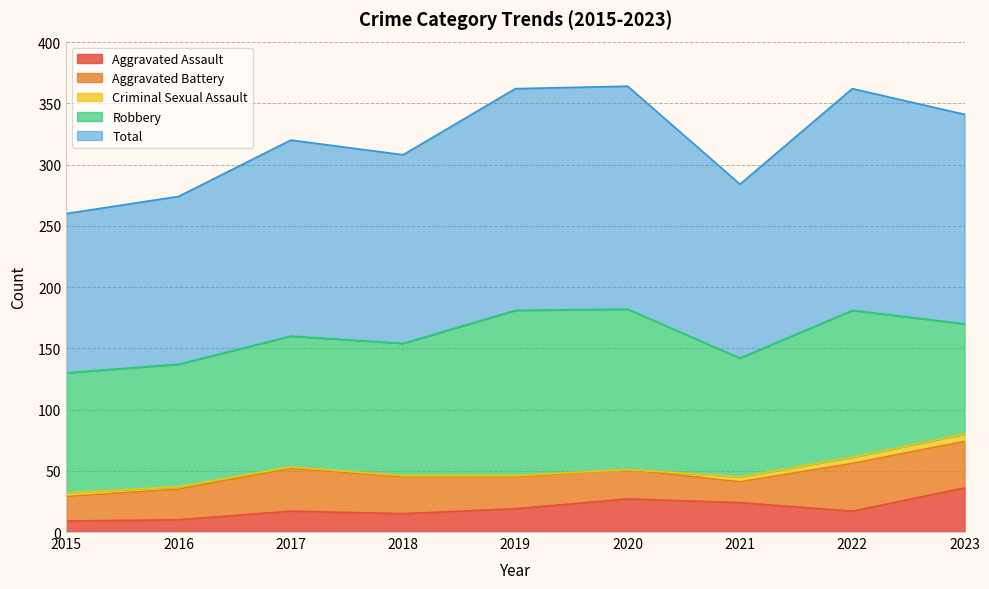

Which category has the lowest value in the Criminal Sexual Assault series?

2020